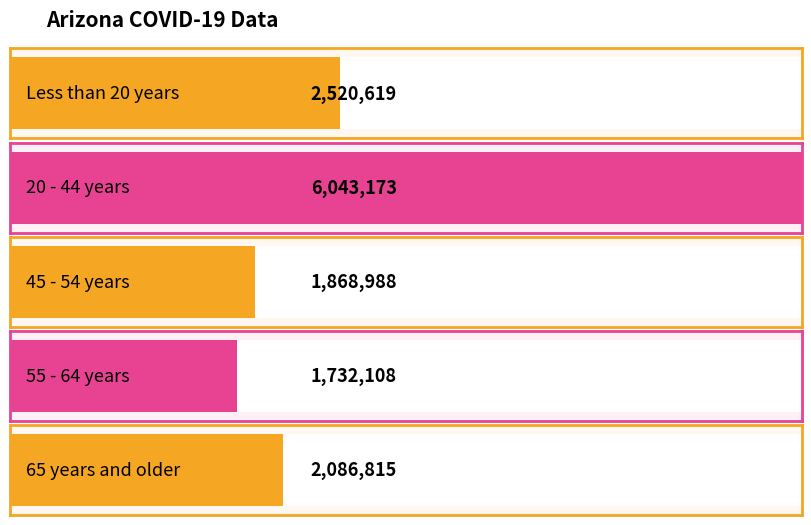

What is the difference between the values at 65 years and older and Less than 20 years?

433804